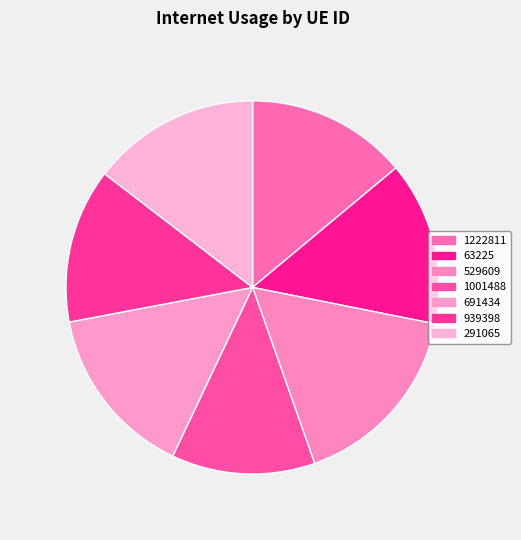

Does 1001488 account for over 50% of the chart?

No